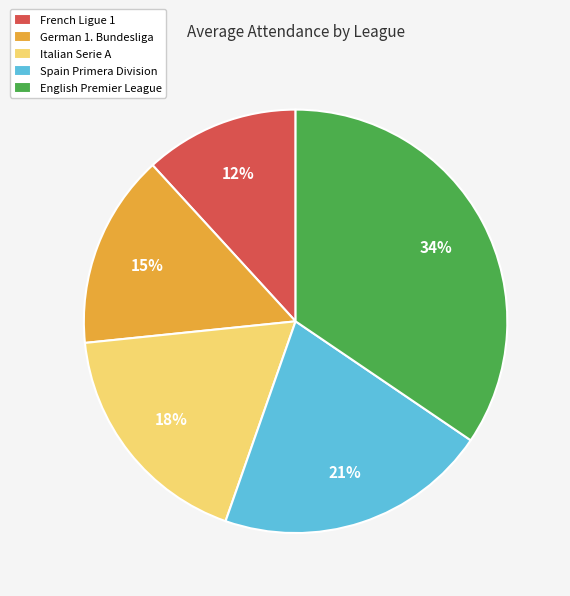

Is it true that English Premier League is 43% of the pie?

False